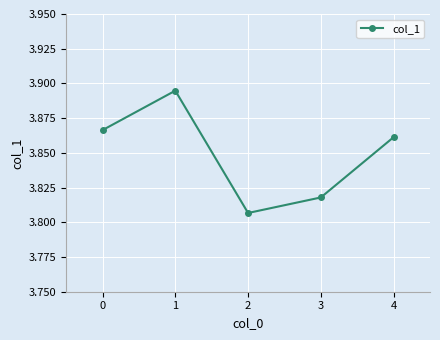

What is the sum of the values at 0 and 4?

7.7